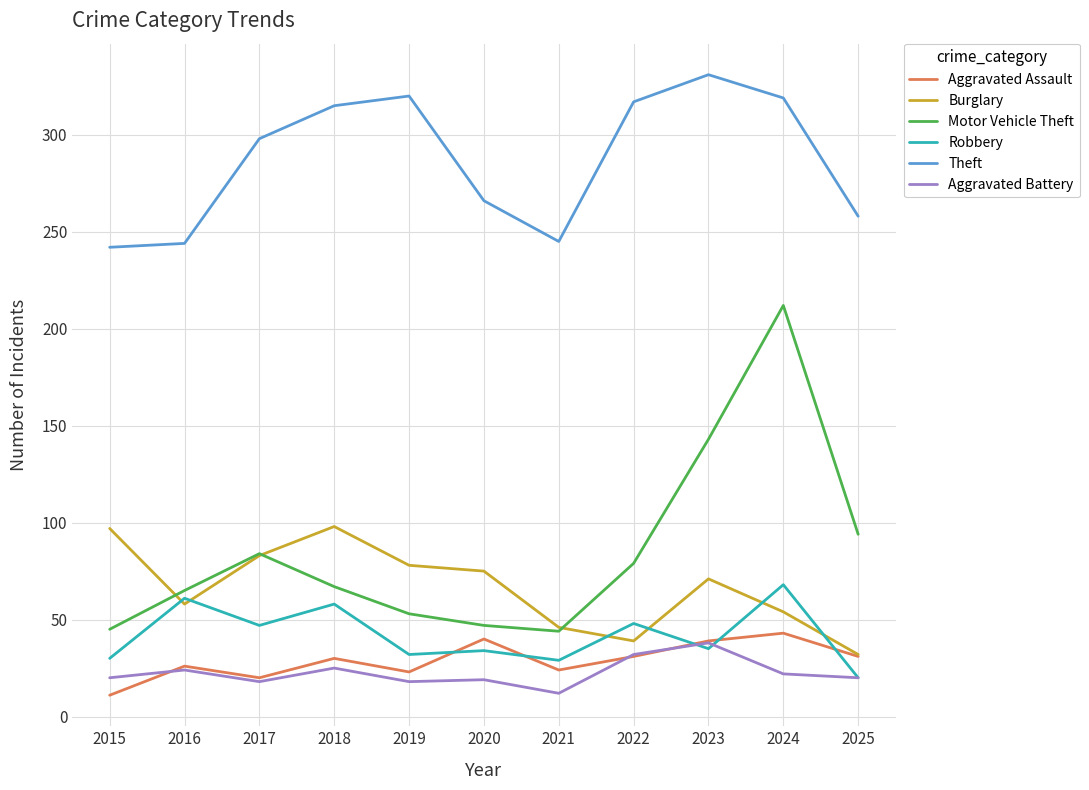

Which series has the largest range (max minus min)?

Motor Vehicle Theft